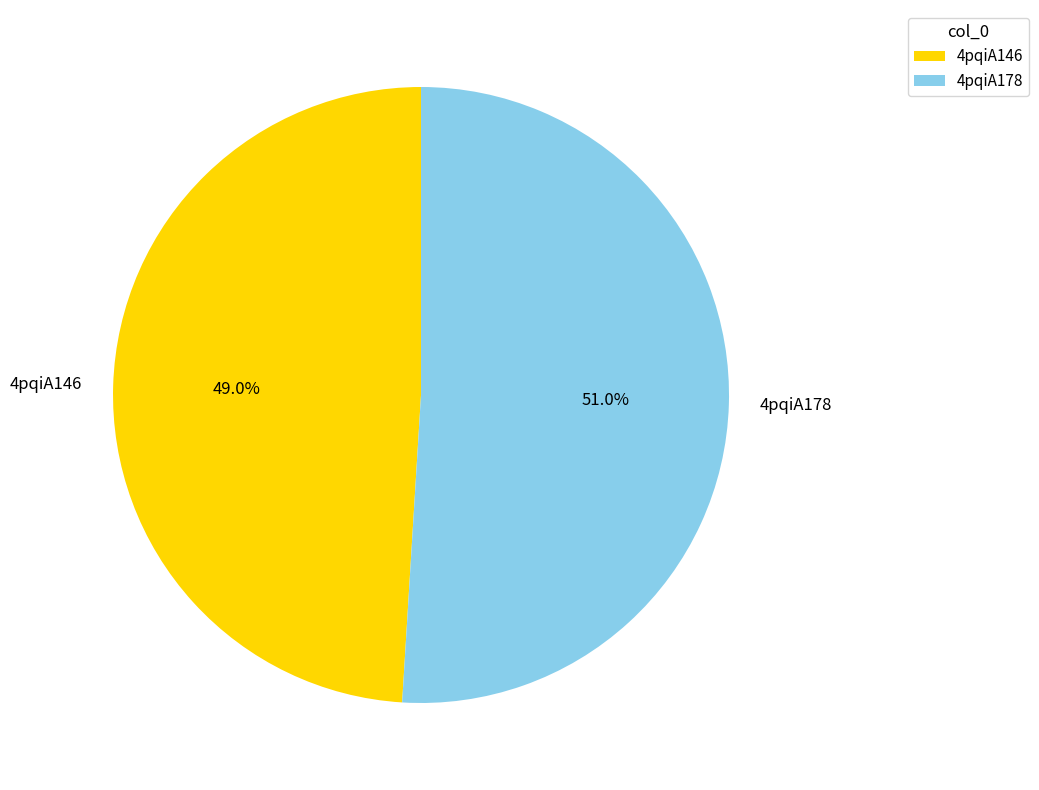

To the nearest percent, what percentage of the pie is 4pqiA146?

49%